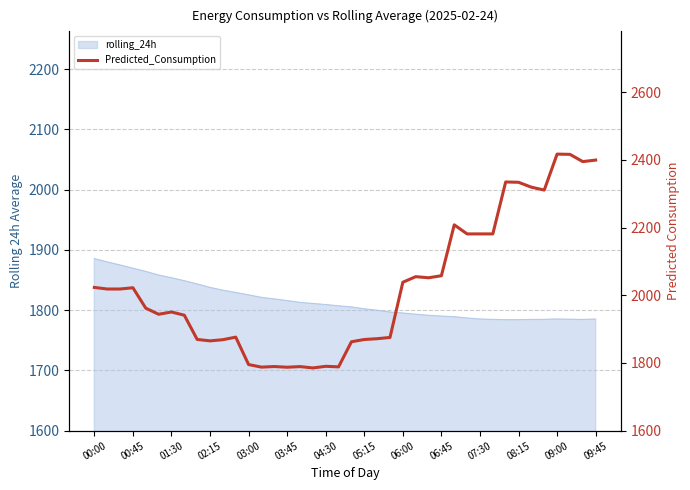

What is the sum of all values?

81032.7